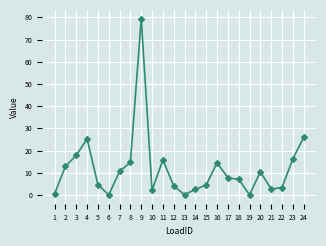

The value at 10 is 2.2. True or false?

True